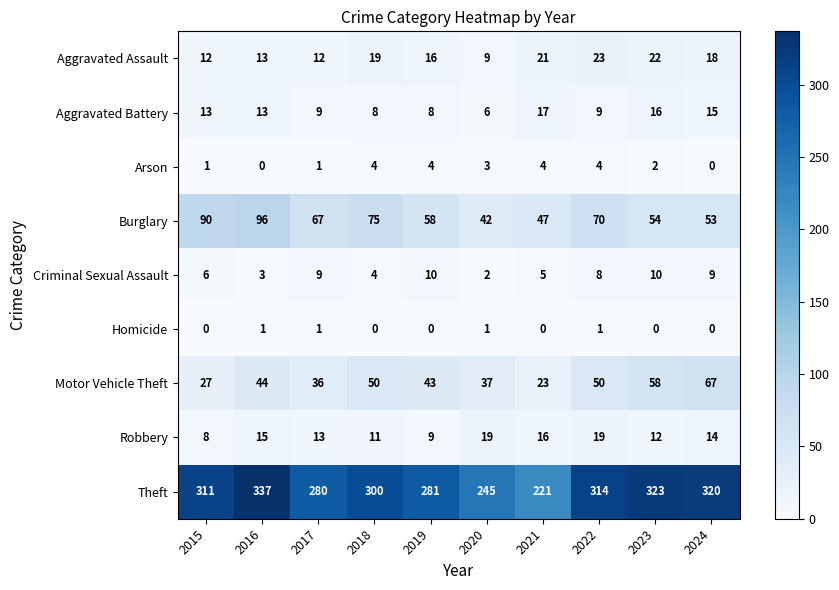

True or false: Motor Vehicle Theft has a value of 58 at 2023.

True